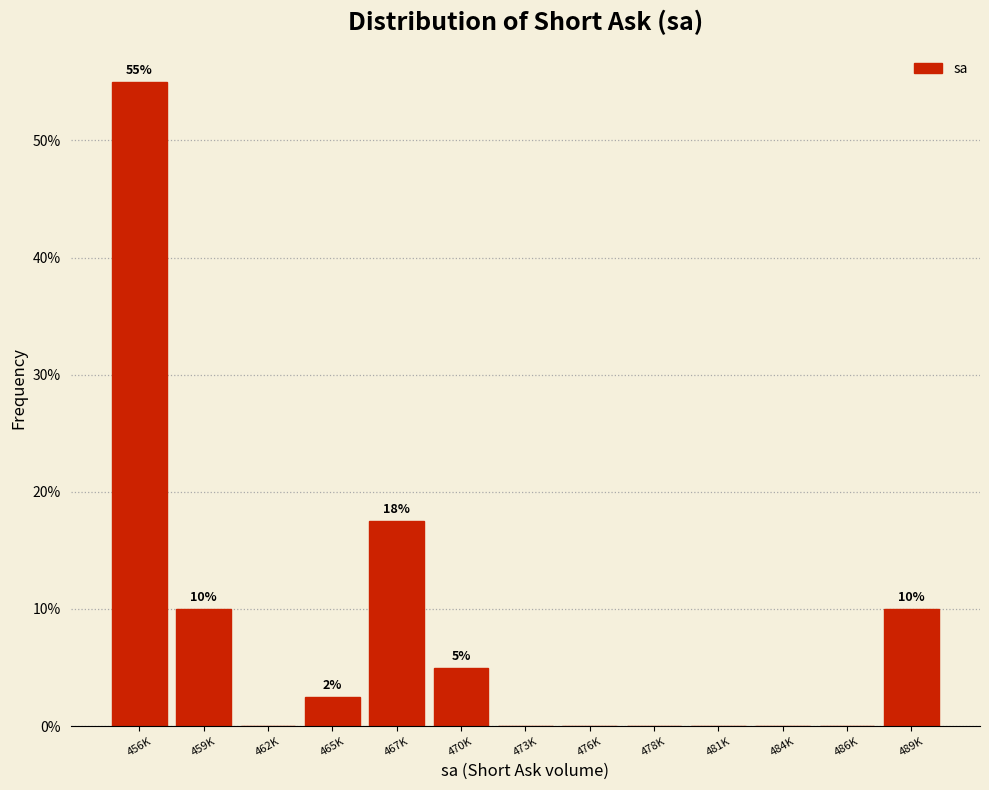

Reading left to right, transcribe all the data shown in this chart.

456K=55.0	459K=10.0	462K=0.0	465K=2.5	467K=17.5	470K=5.0	473K=0.0	476K=0.0	478K=0.0	481K=0.0	484K=0.0	486K=0.0	489K=10.0